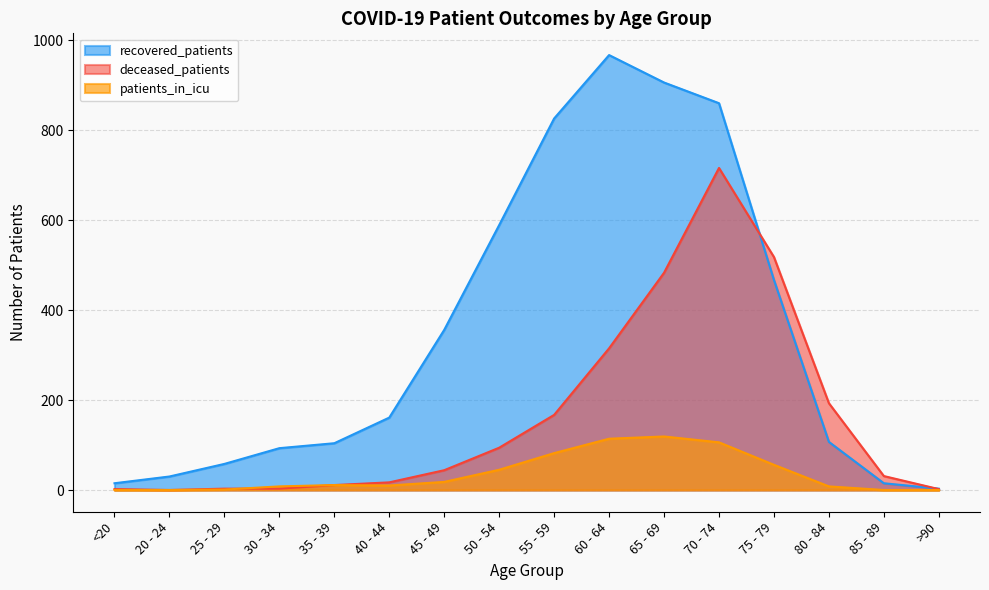

At 70 - 74, list the series in order from largest to smallest.

recovered_patients, deceased_patients, patients_in_icu